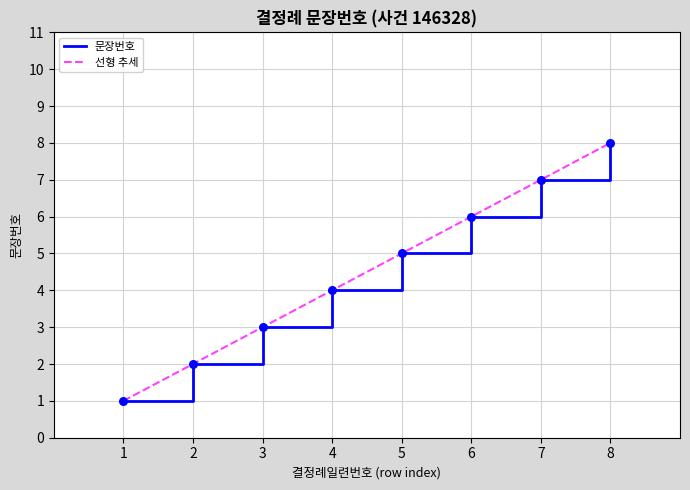

At which category is the sum across all series the highest?

8